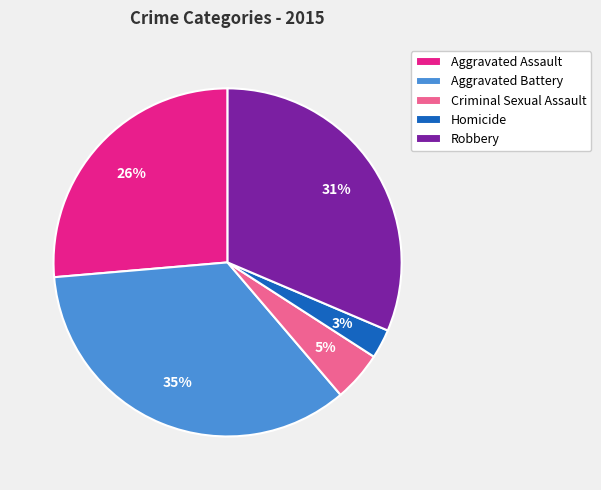

To the nearest percent, what is the difference between the Homicide and Criminal Sexual Assault slice percentages?

2%